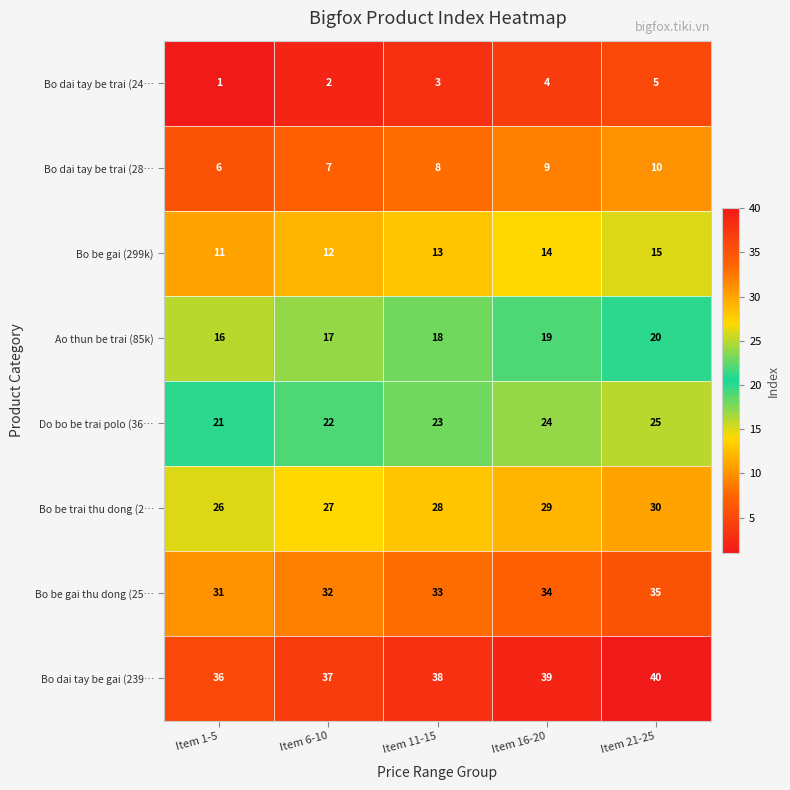

What value does the Bo dai tay be trai (28… series have at Item 1-5?

6